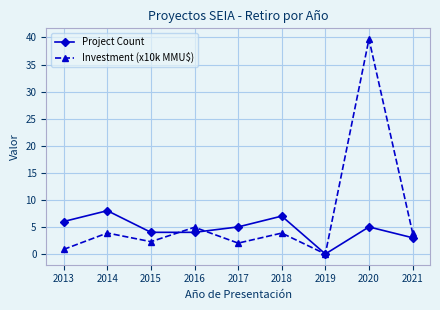

Which series has the largest total across all categories?

Investment (x10k MMU$)